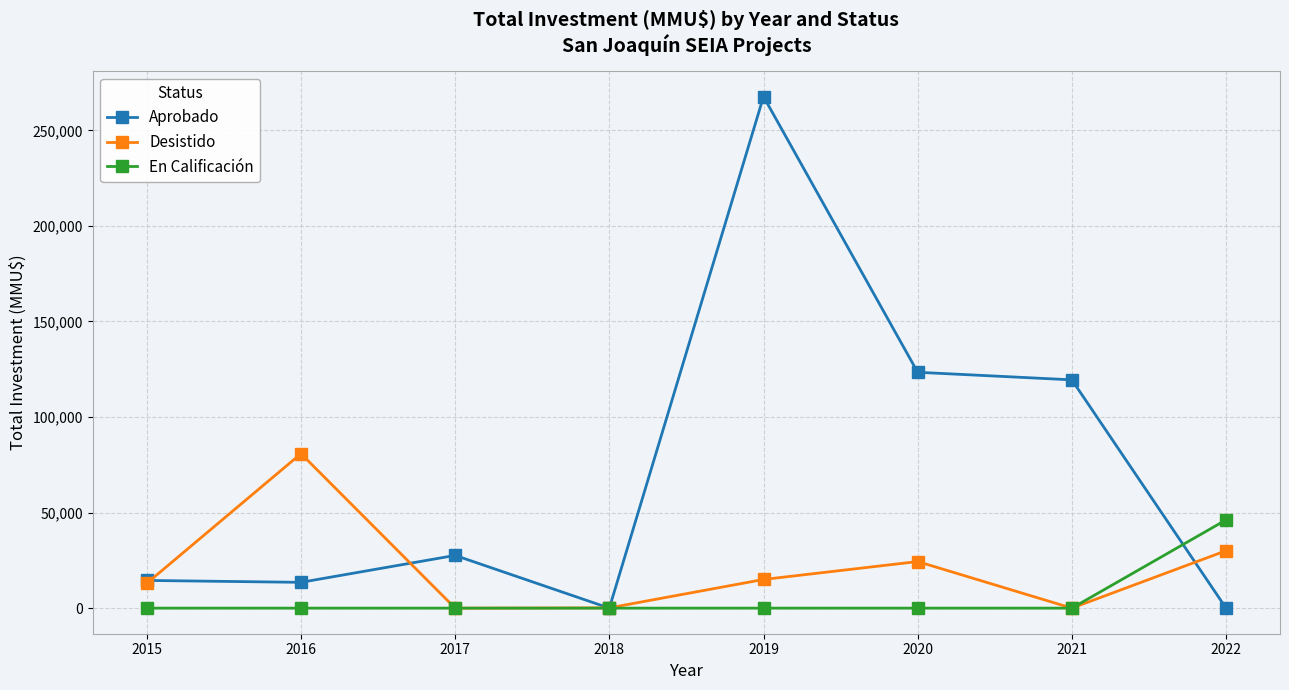

Does the chart display data point markers on the line(s)?

Yes